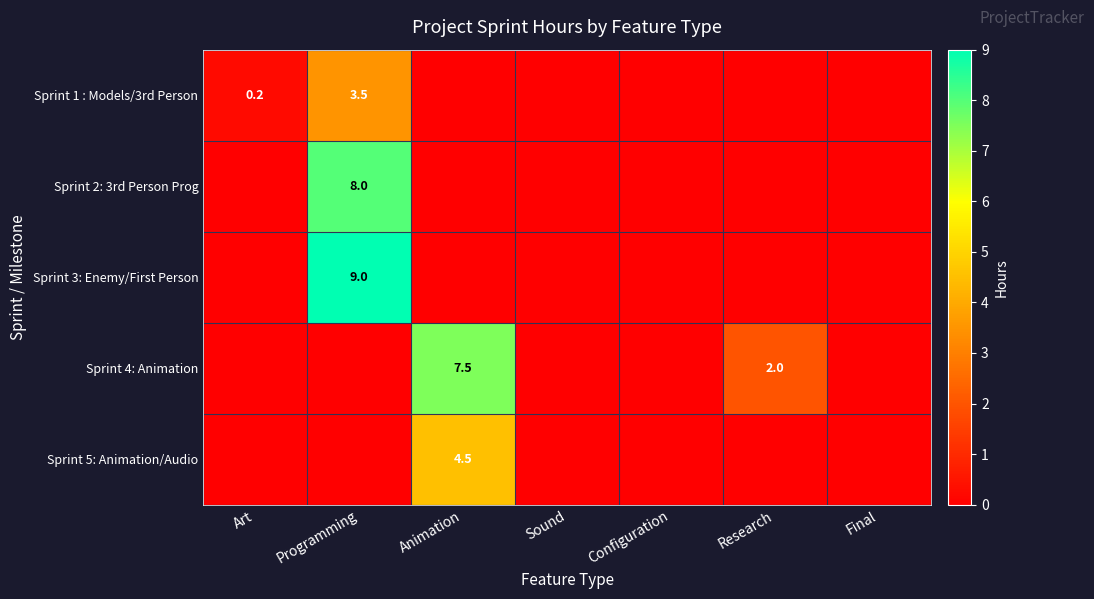

What is the total value across all series at Research?

2.0